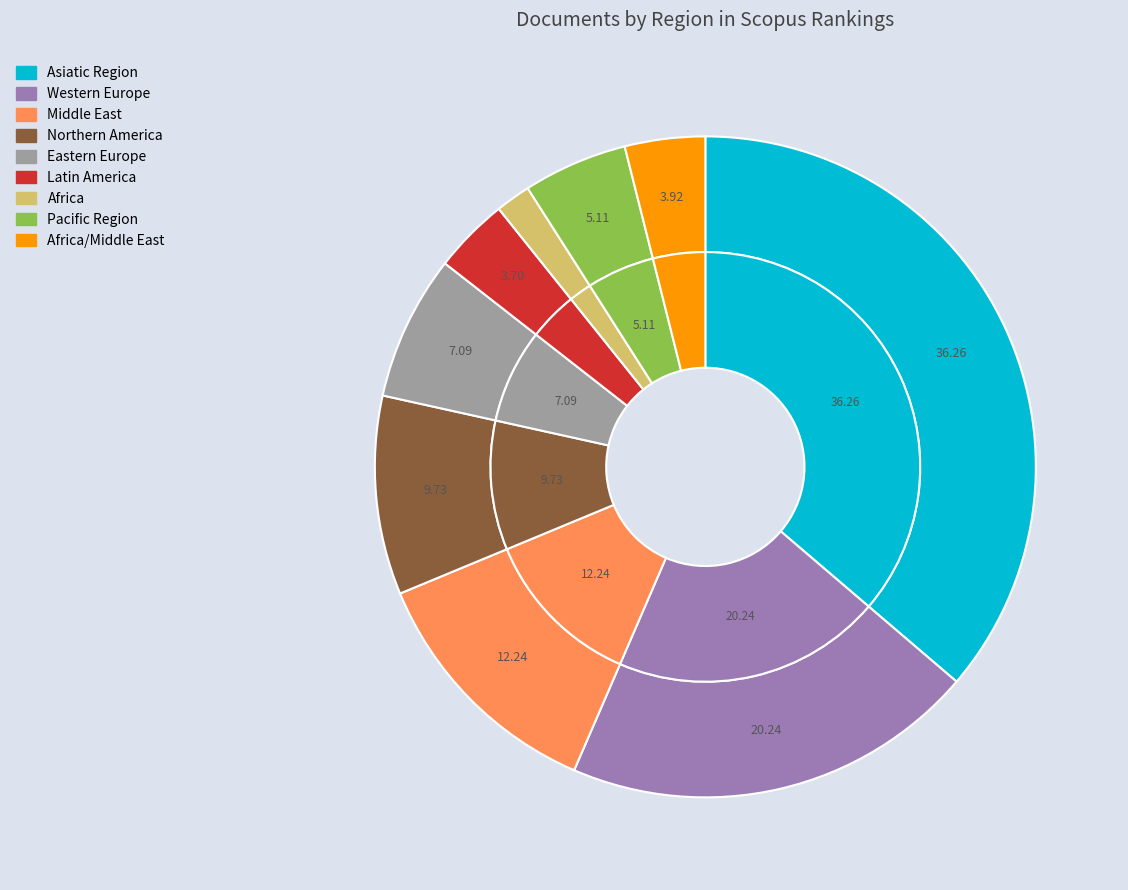

What percentage is NOT represented by Africa/Middle East?

96.1%